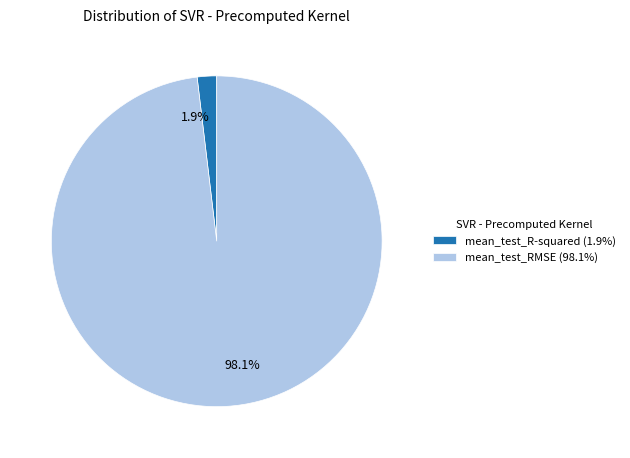

Between mean_test_RMSE and mean_test_R-squared, which is larger?

mean_test_RMSE